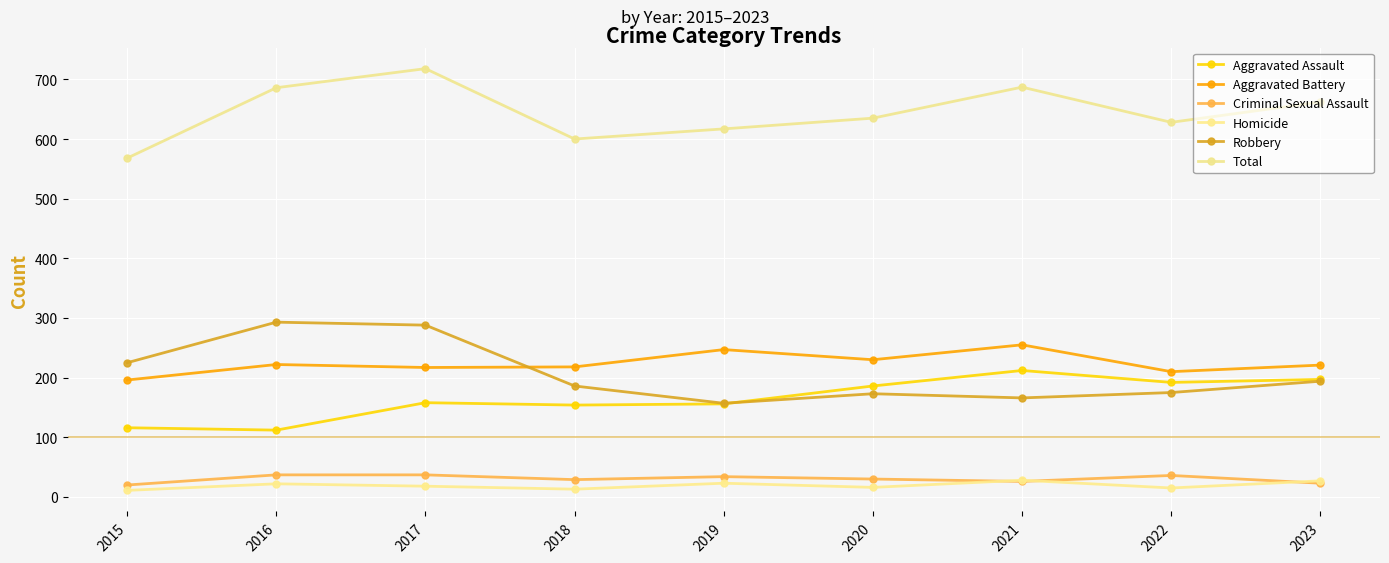

What is the value of the Aggravated Assault point at the 9th from the left?

197